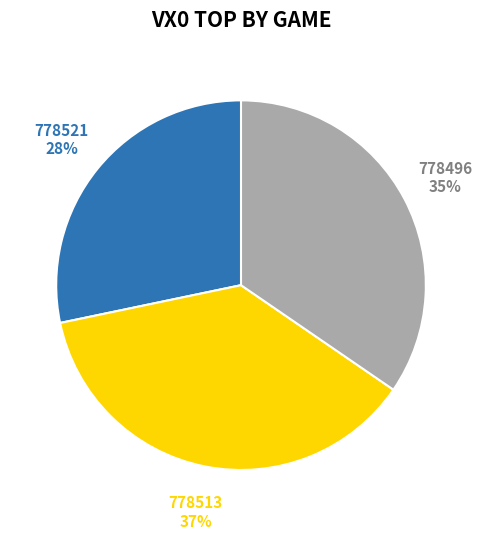

Is the sum of 778521 and 778513 greater than half?

Yes